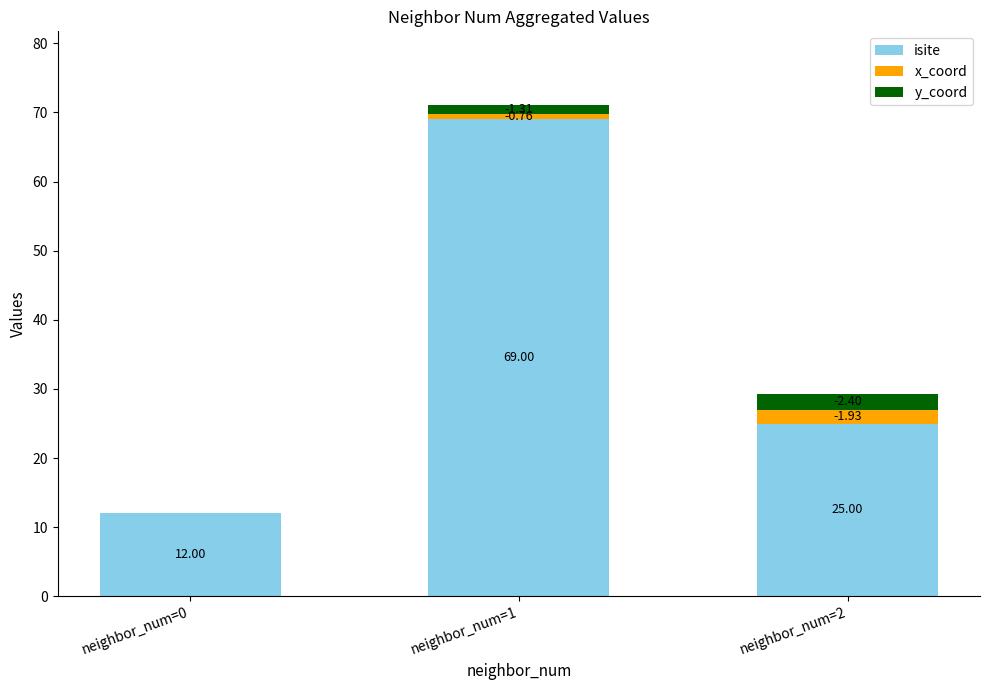

Which series changed the most between neighbor_num=0 and neighbor_num=1?

isite